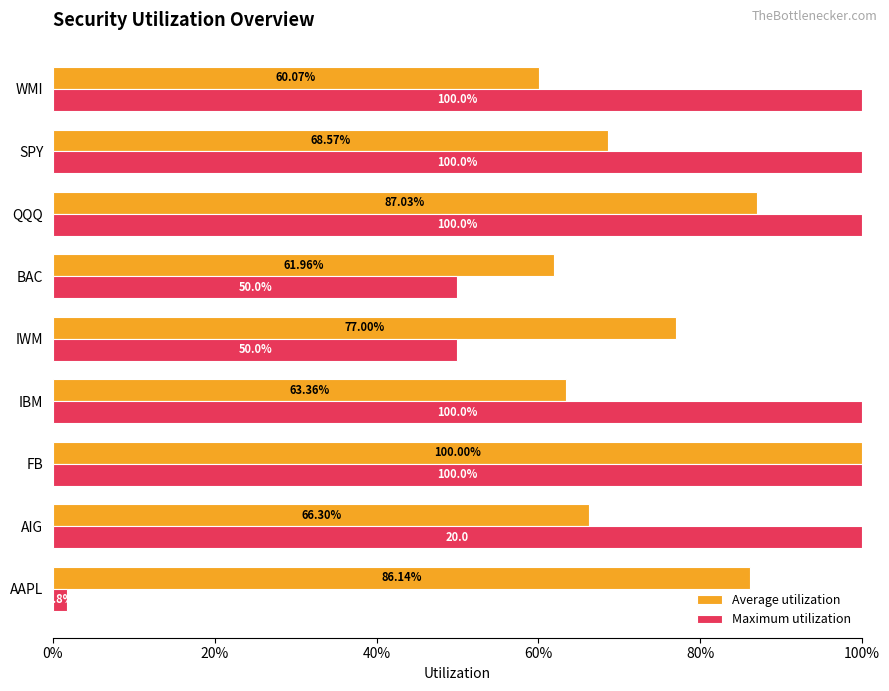

What are all the series names shown in the legend?

Average utilization, Maximum utilization